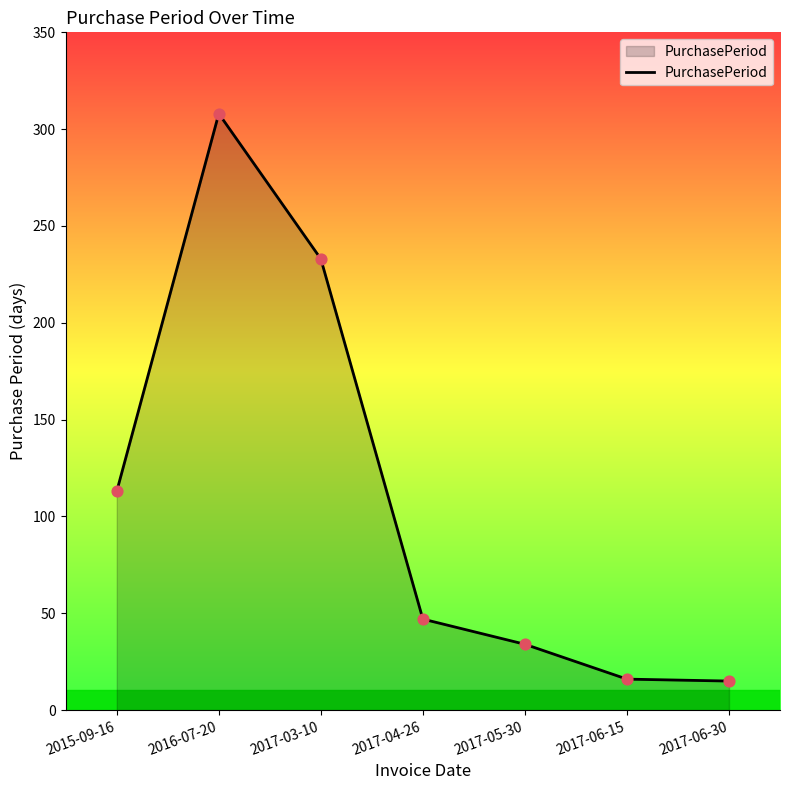

What is the change in value from 2017-05-30 to 2017-06-30?

-19